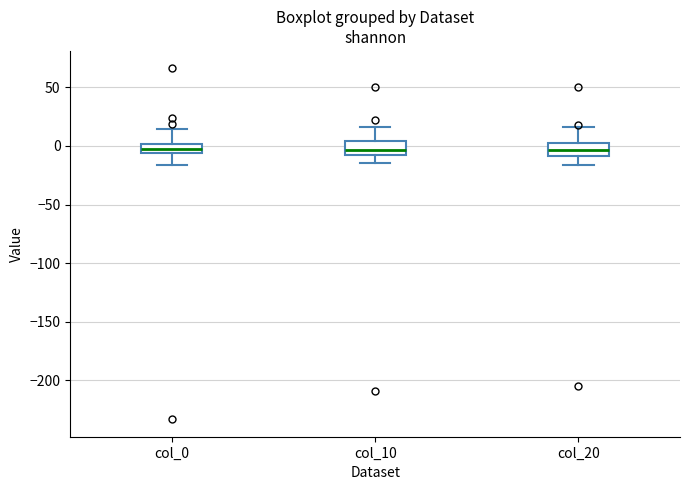

Reading left to right, transcribe this box plot: for each box, give where its median line is, the range the box spans, and where its two whiskers end, as read against the y-axis. The values are not printed on the chart, so give them approximately, as read against the axis.

col_0: median -5 (inside the box), box -5 to 0, whiskers -15 to 15
col_10: median -5 (inside the box), box -5 to 5, whiskers -15 to 15
col_20: median -5, box -10 to 0, whiskers -15 to 15